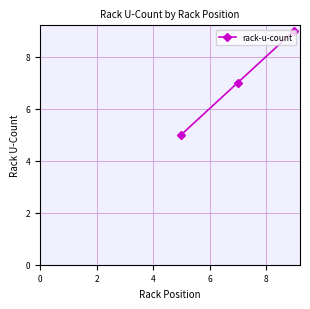

What is the difference between the maximum and minimum values?

4